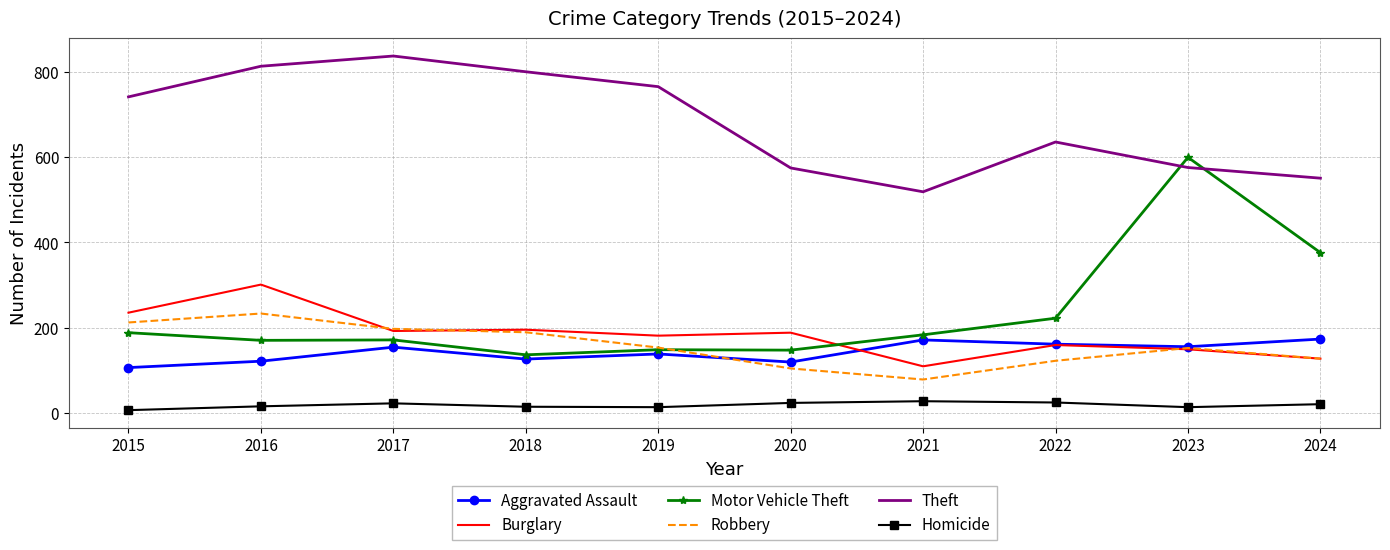

Is it true that Theft equals 1074 at 2022?

False